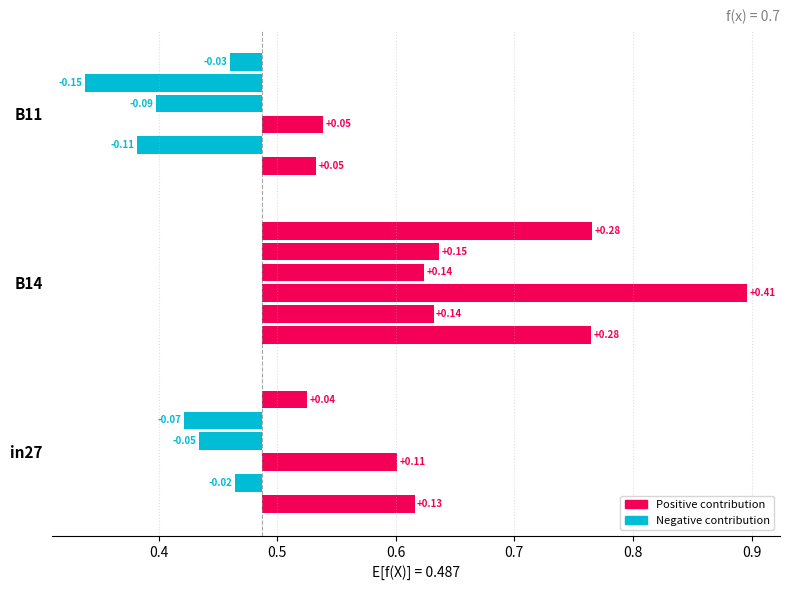

How many bars are there in each group?

6